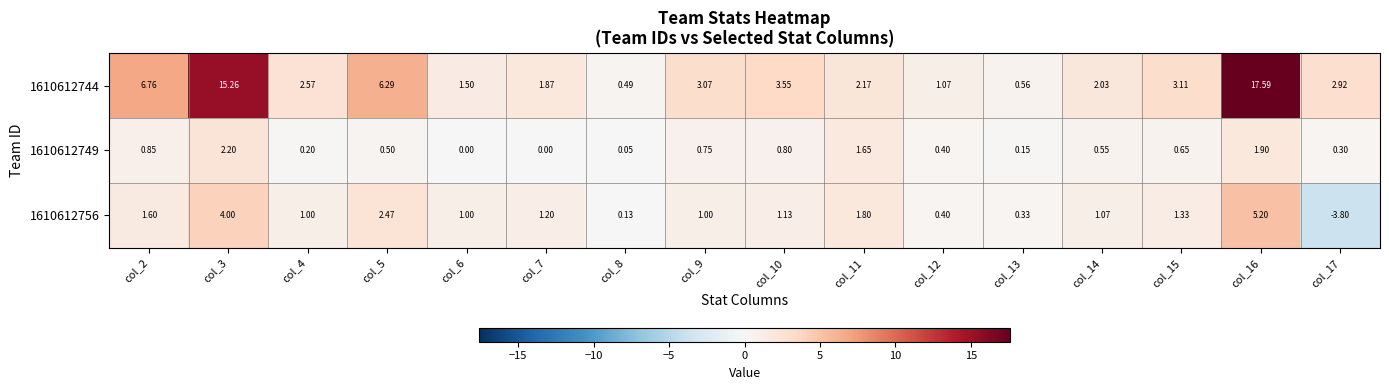

Is the value of 1610612749 at col_15 greater than the value of 1610612744 at col_8?

Yes